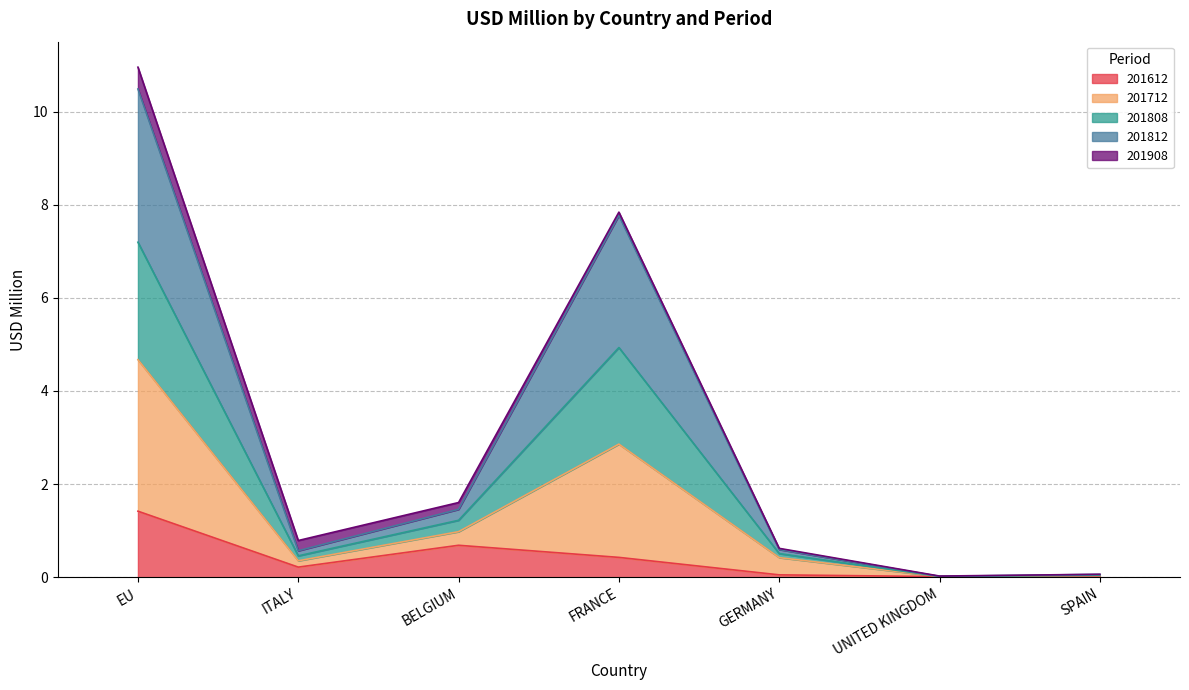

At which label does 201612 reach its peak?

EU